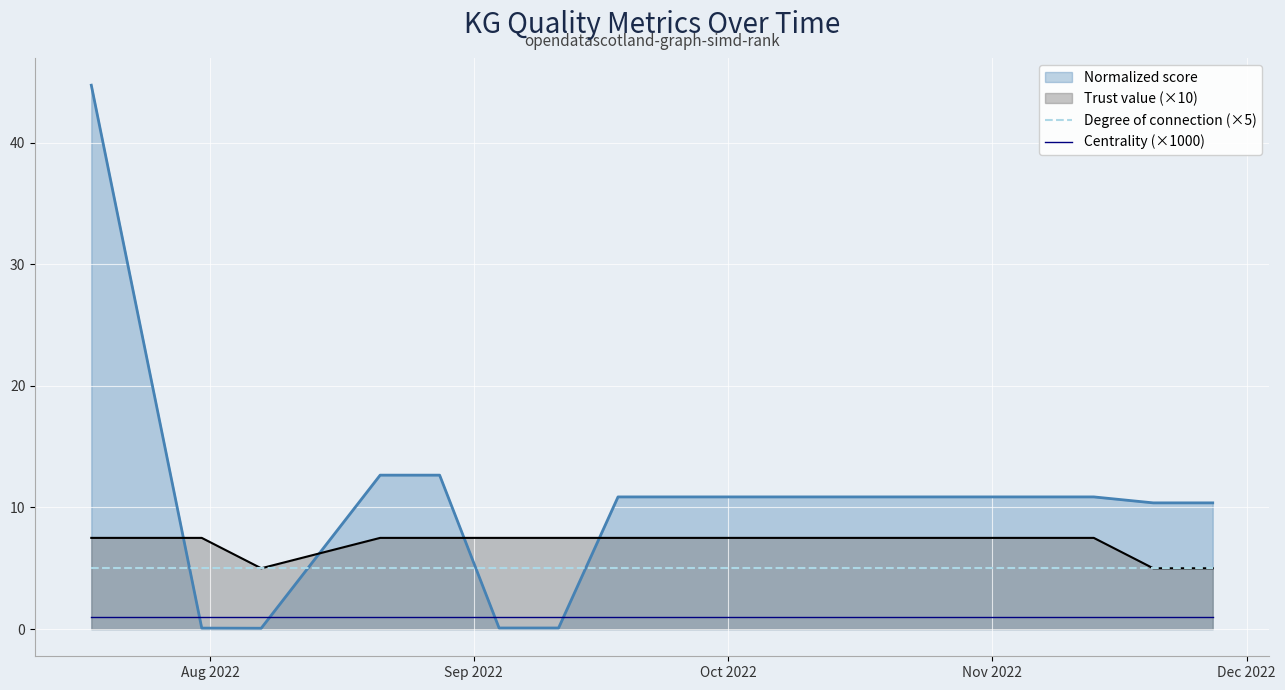

Which series has the widest spread of values?

Normalized score